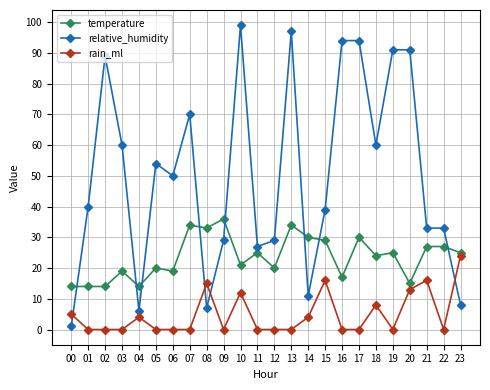

True or false: rain_ml and temperature intersect in this chart.

False